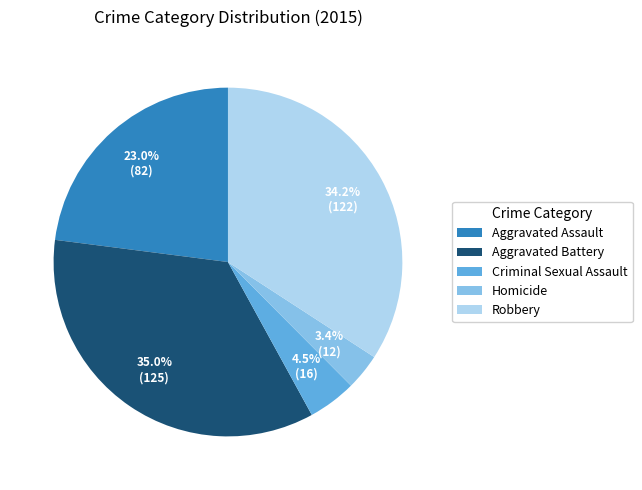

What is the ratio of the value at Aggravated Assault to the value at Criminal Sexual Assault?

5.1